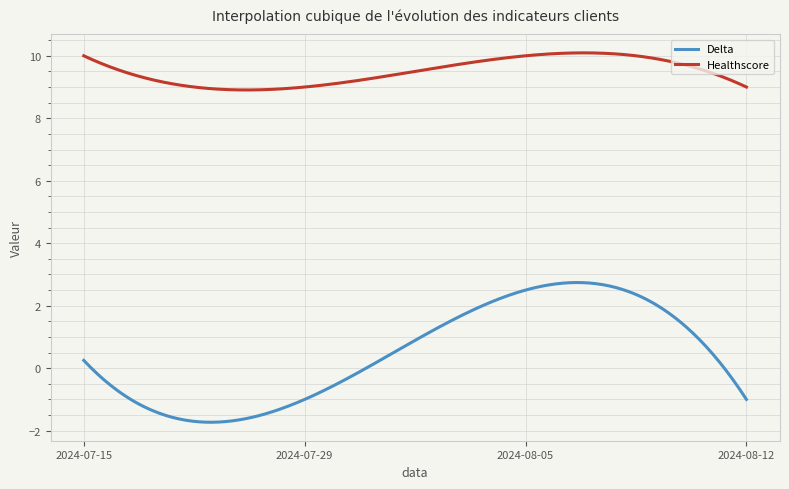

What is the lowest value of the Delta series?

-1.7